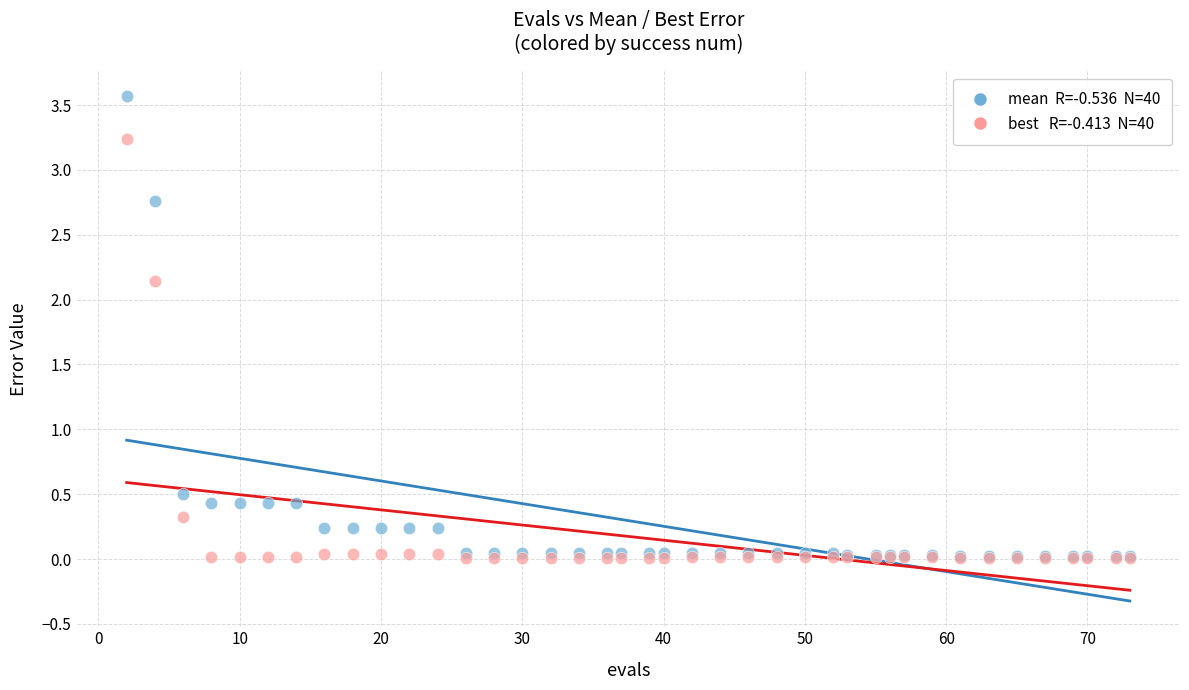

Across all series, what Y value is closest to 1?

0.5